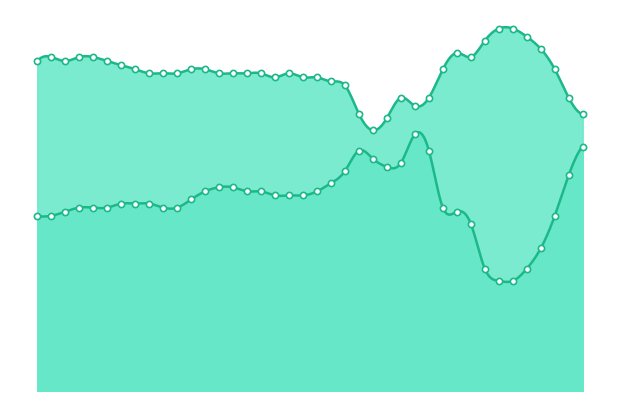

Which series has the largest Y range (max minus min)?

col_2